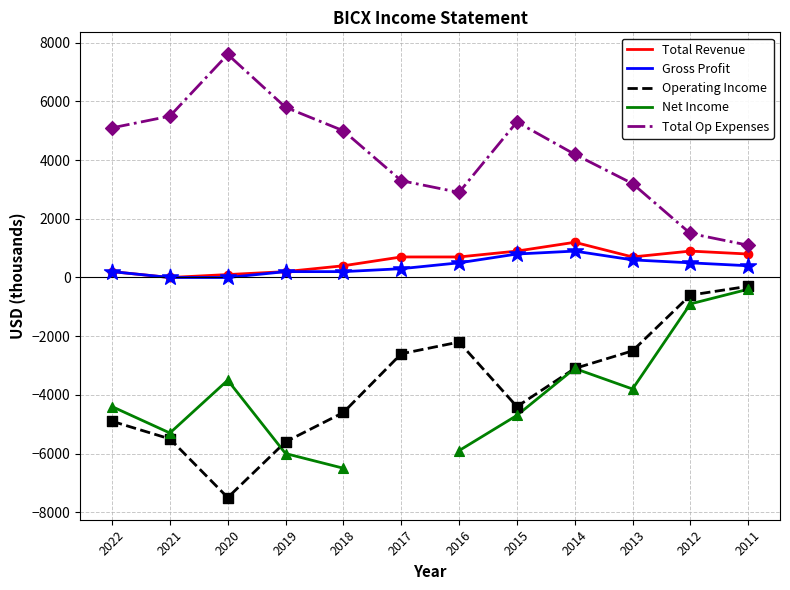

What is the total value across all series at 2022?

600